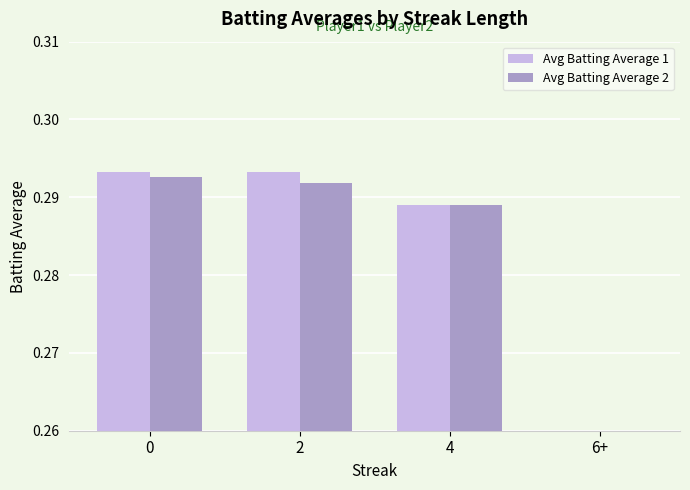

What is the sum of the Avg Batting Average 2 values at 2 and 6+?

0.3